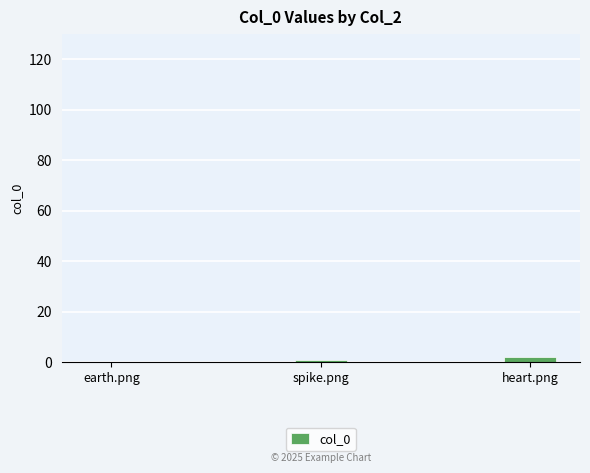

What is the greatest value displayed?

2